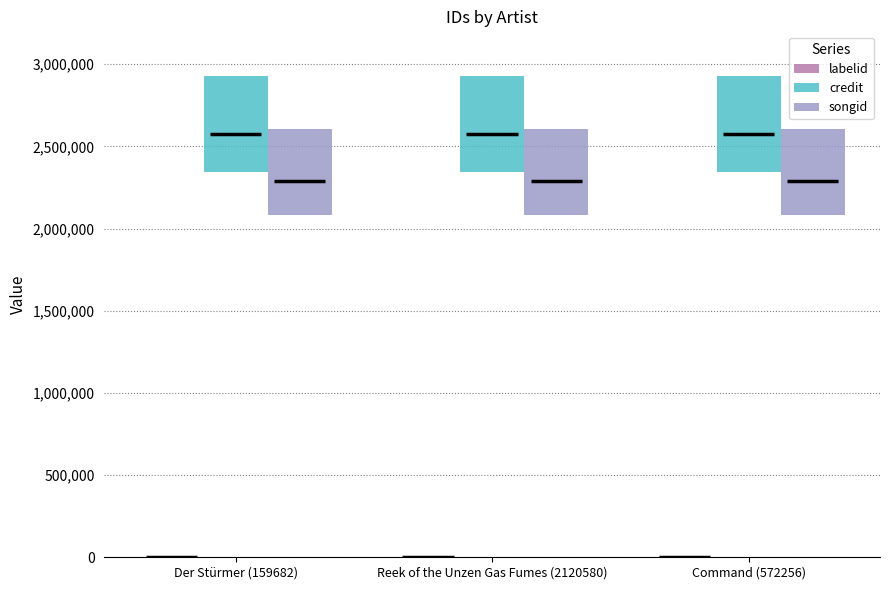

Are the bars horizontal?

No